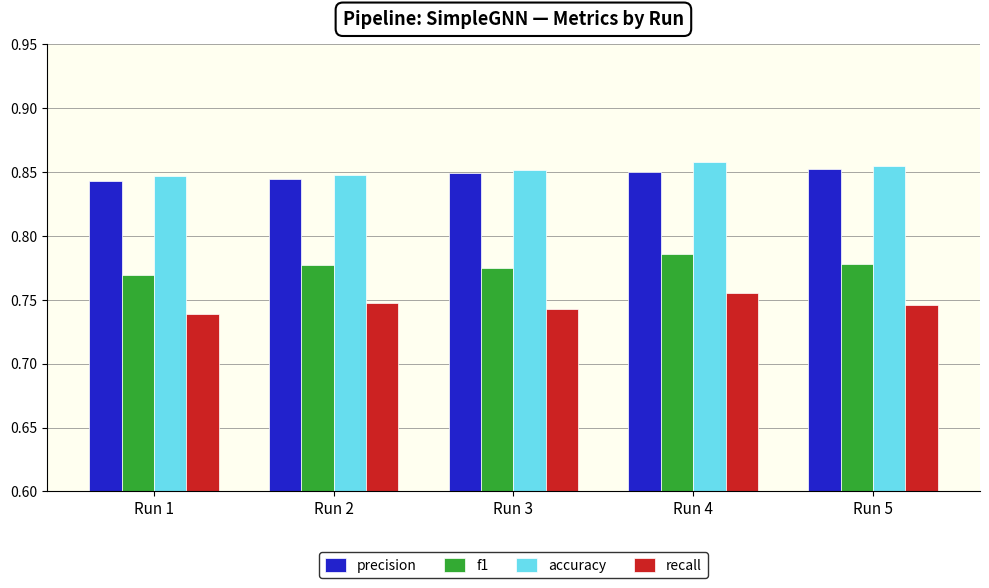

At which label is f1 closest to 0?

Run 1